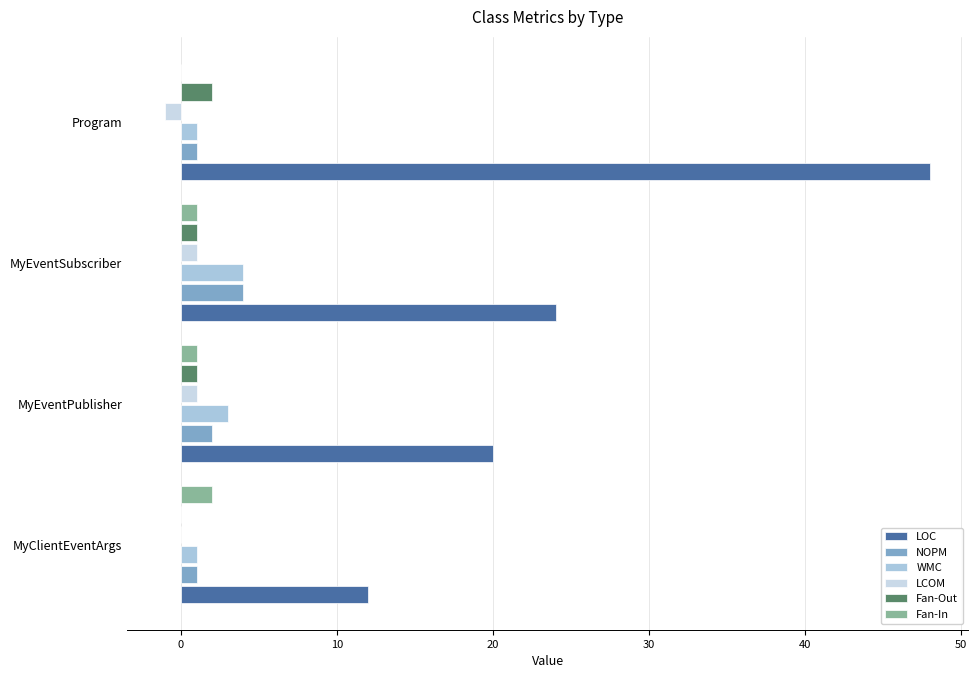

Count the number of categories in the chart.

4